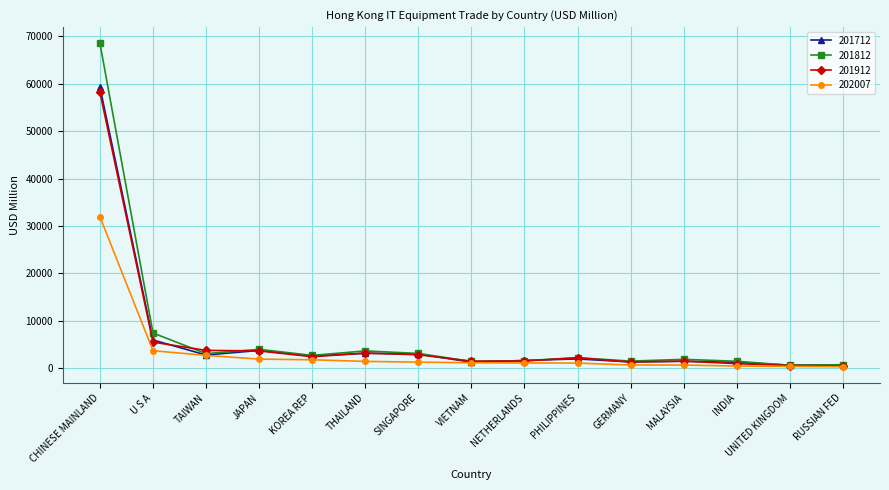

How many lines are shown in the chart?

4